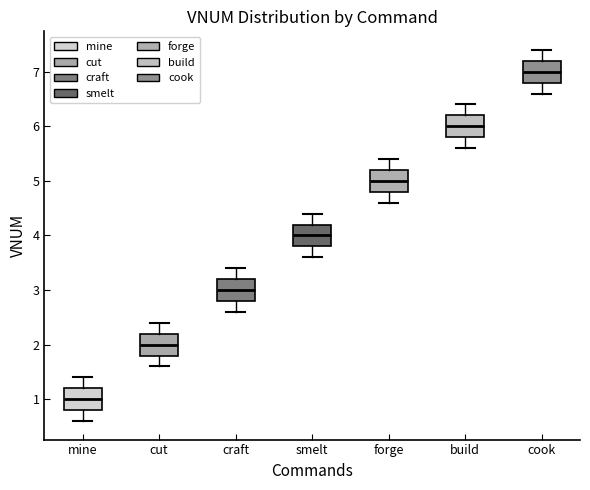

Which box has the highest median line?

cook